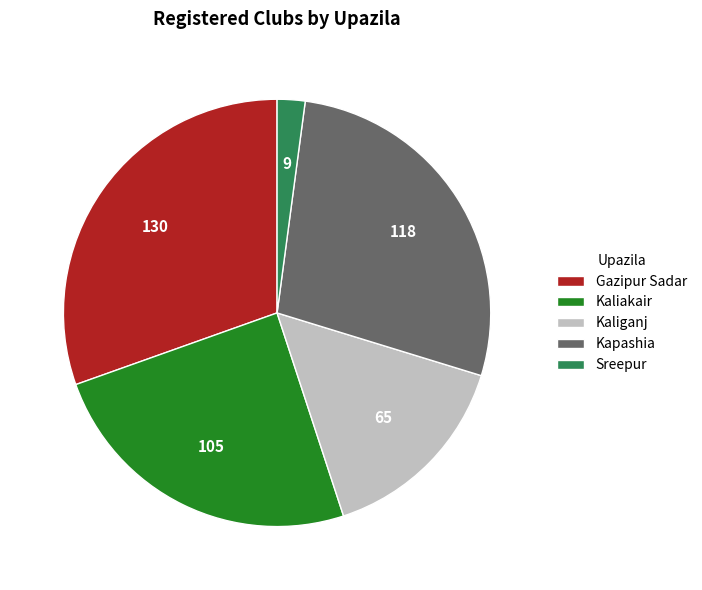

What is the largest slice in the pie chart?

Gazipur Sadar